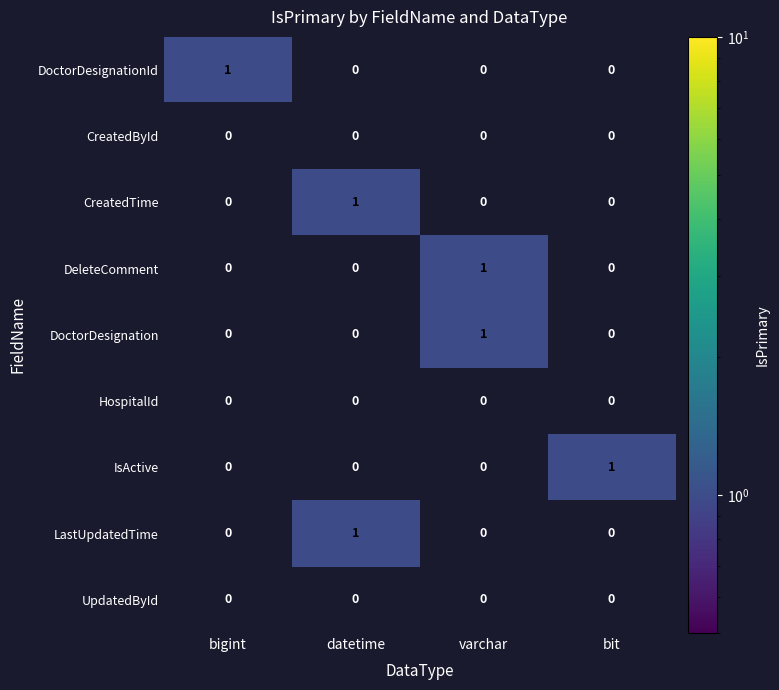

How many DeleteComment values are between 0 and 1?

4